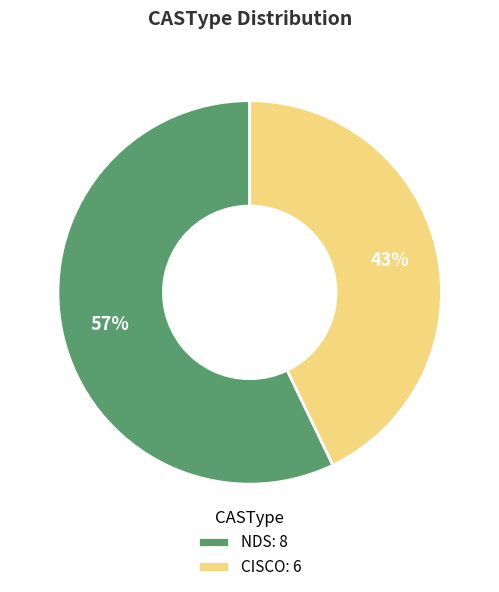

Rank the categories by value from highest to lowest.

NDS, CISCO